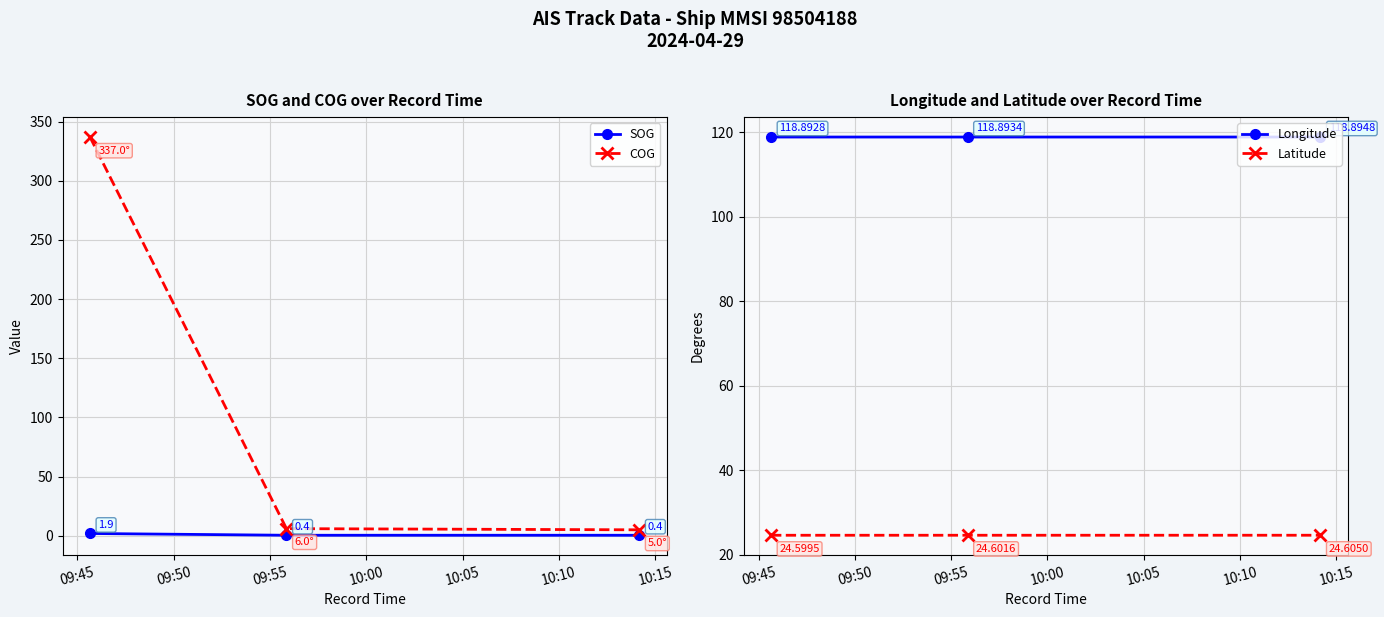

Rank the series by their maximum value, from highest to lowest.

COG, Longitude, Latitude, SOG